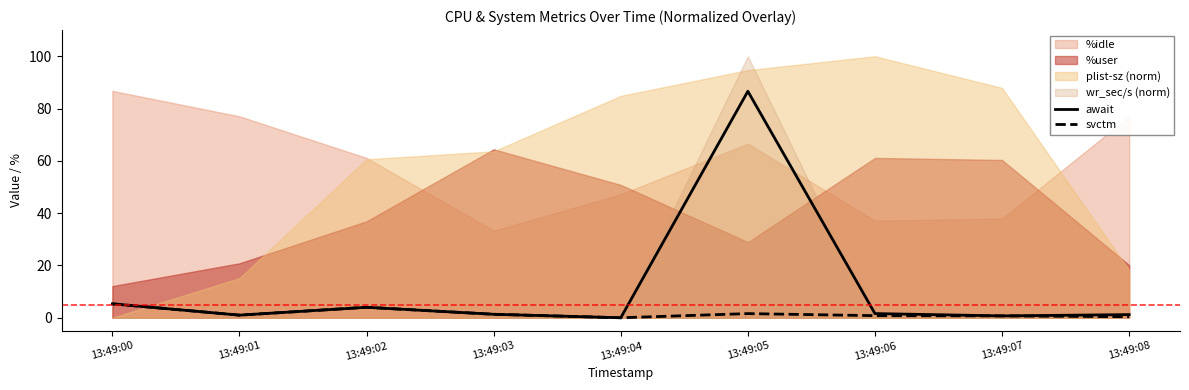

What is the difference between the second highest and minimum values in the svctm series?

4.0